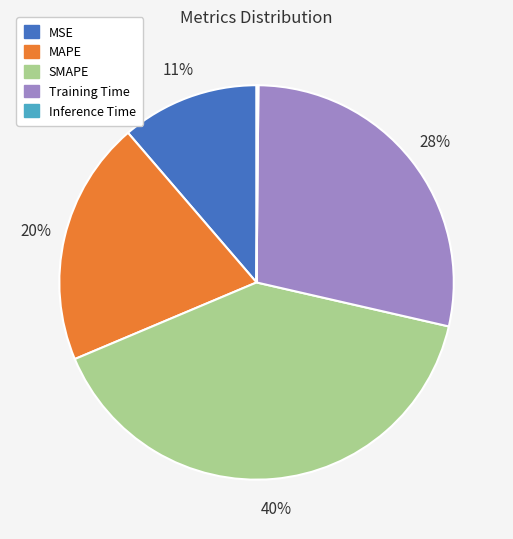

Which has a higher value, MSE or Training Time?

Training Time